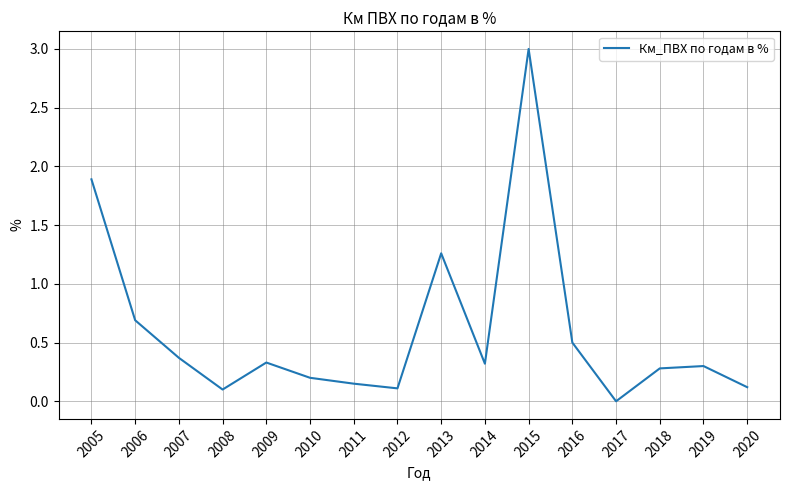

What value does the data have at 2019?

0.3